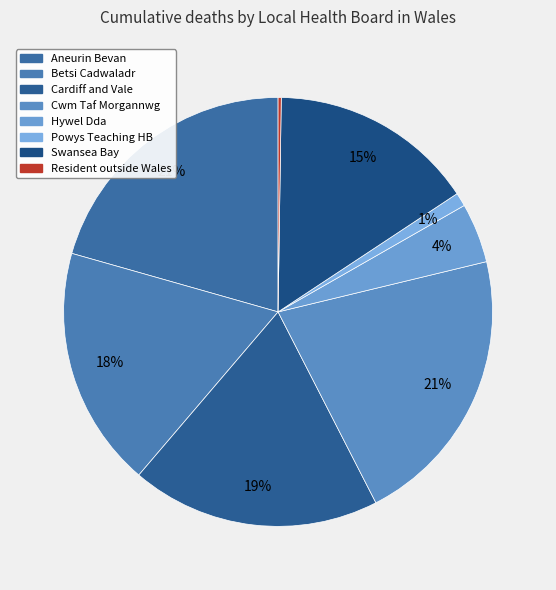

Count the number of slices in the pie.

8